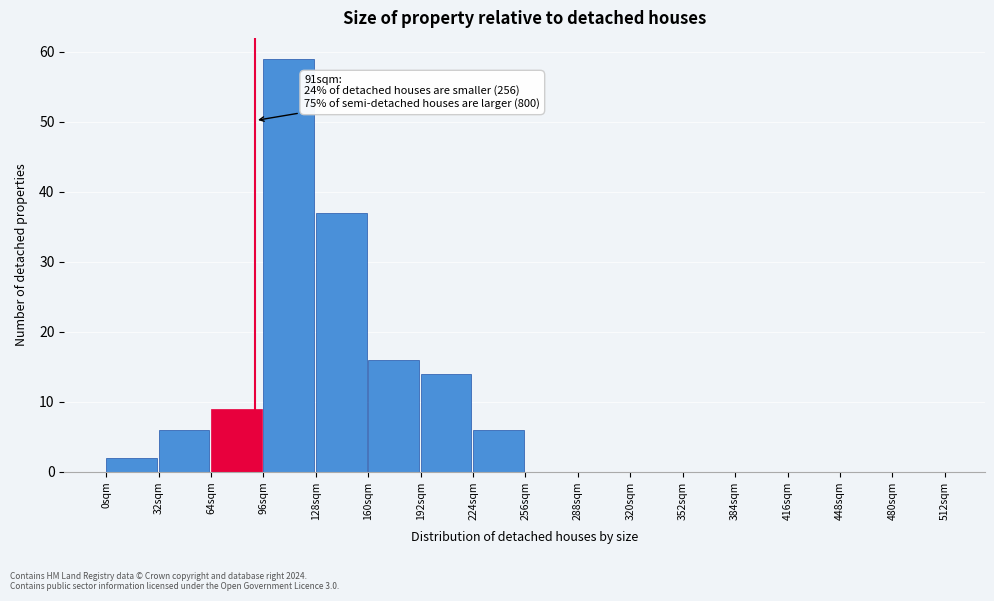

Over which range of the x-axis is the bar tallest?

96 to 128